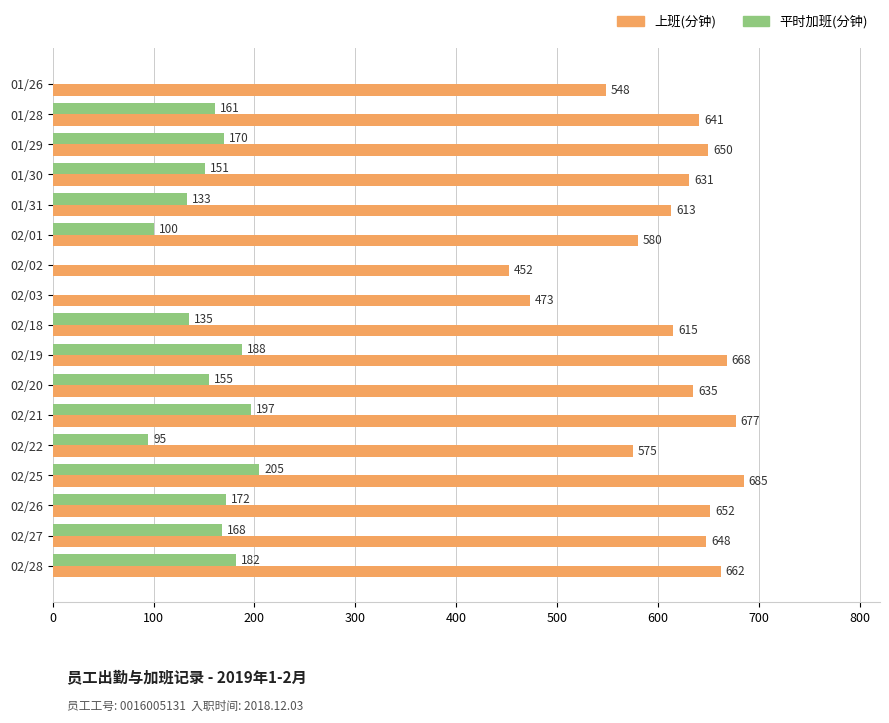

The value of 上班(分钟) at 02/28 is 662. True or false?

True